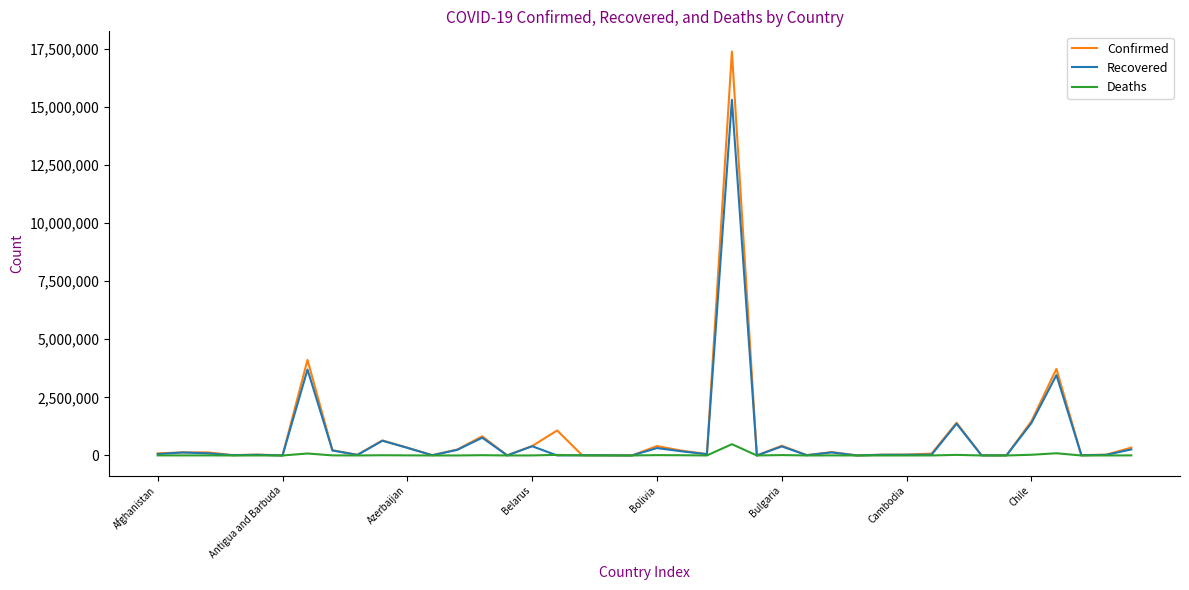

Which series has the widest spread of values?

Confirmed